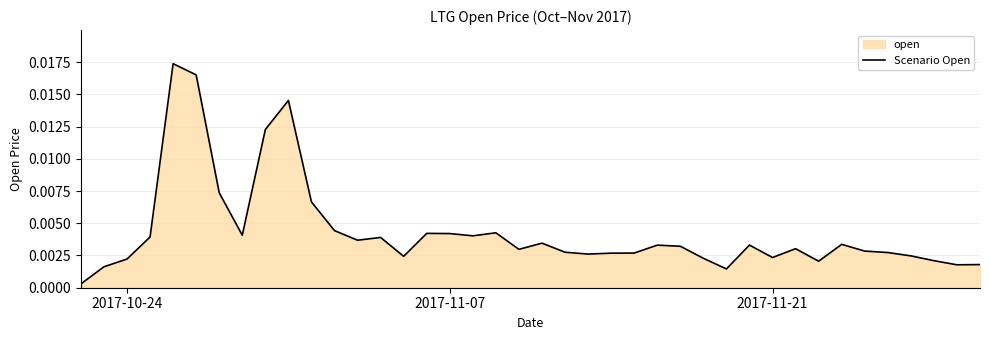

How many lines are shown in the chart?

1